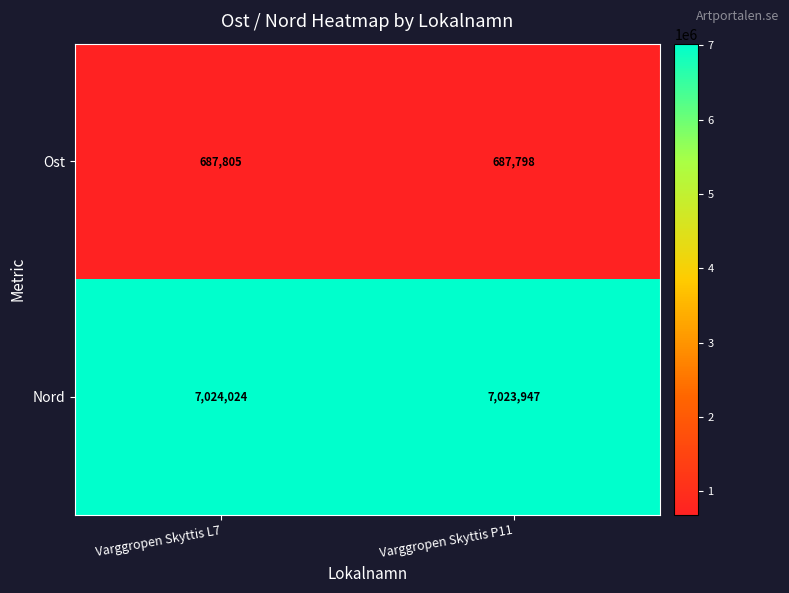

Reading left to right, transcribe all the data shown in this chart.

Ost: 687805	687798
Nord: 7024024	7023947